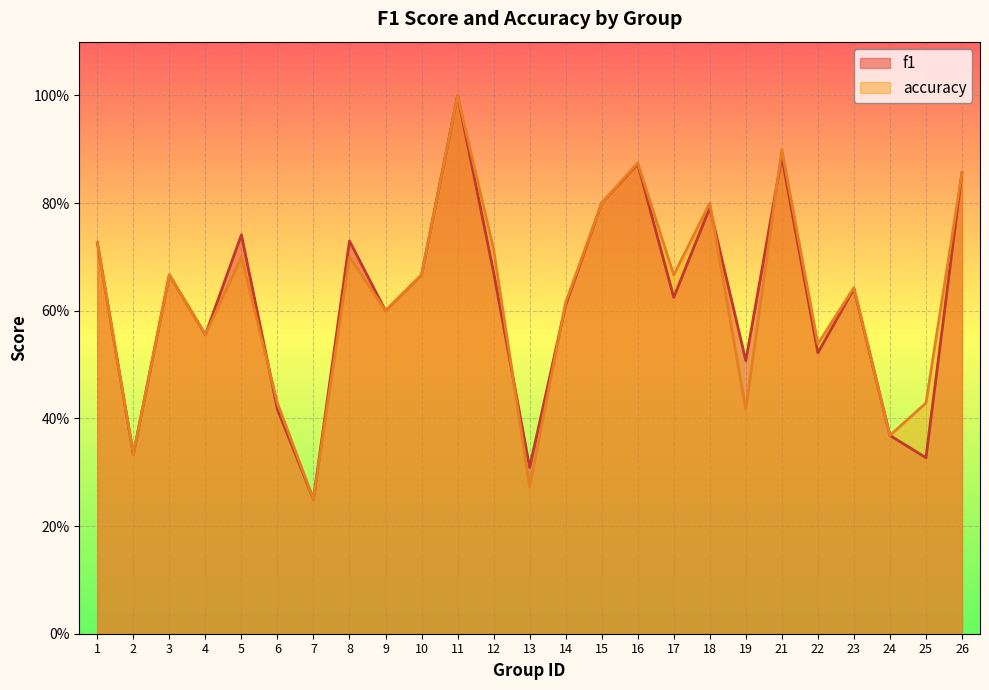

How many series are shown in this chart?

2